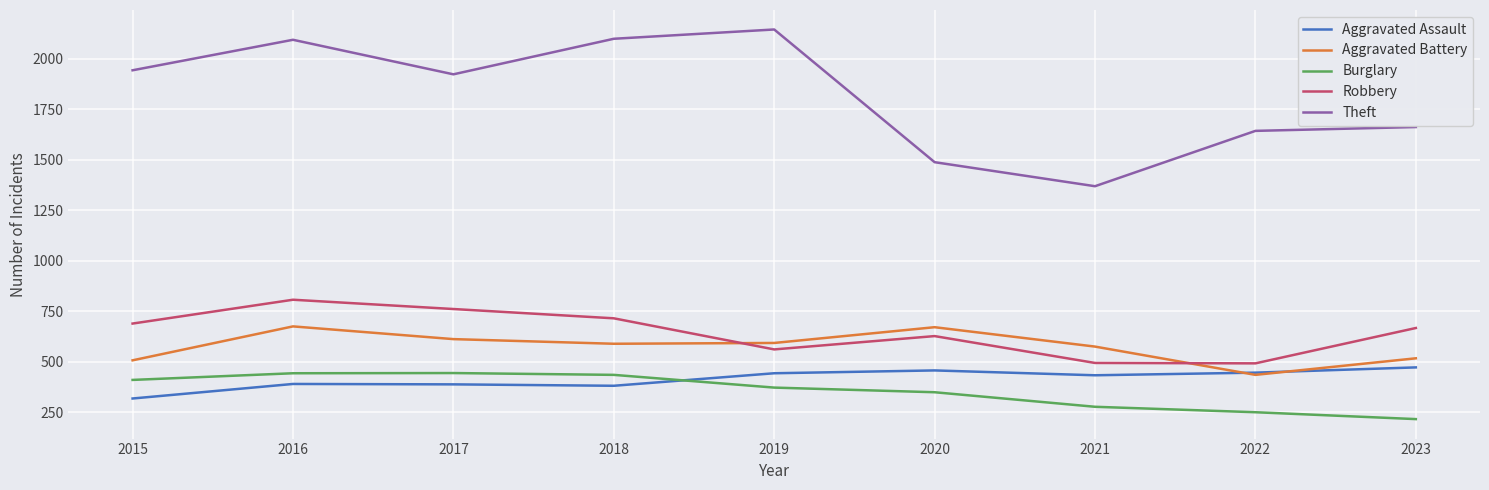

List the series in order of their peak value, lowest first.

Burglary, Aggravated Assault, Aggravated Battery, Robbery, Theft